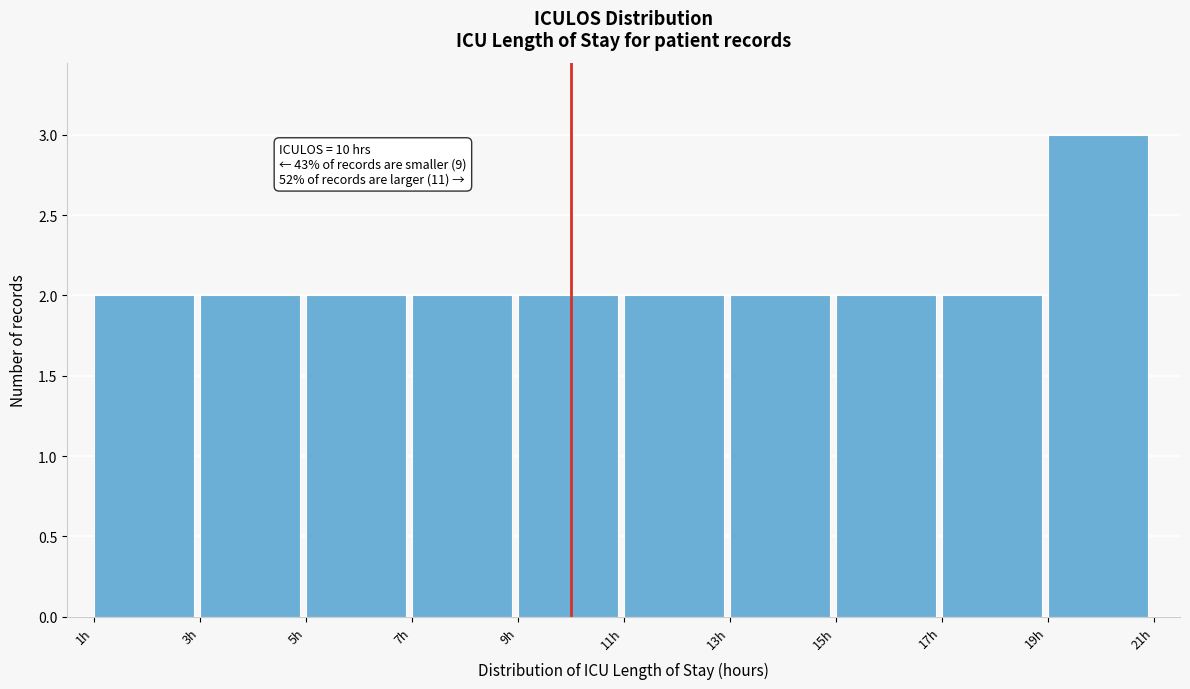

Which range on the x-axis has the tallest bar?

19 to 21